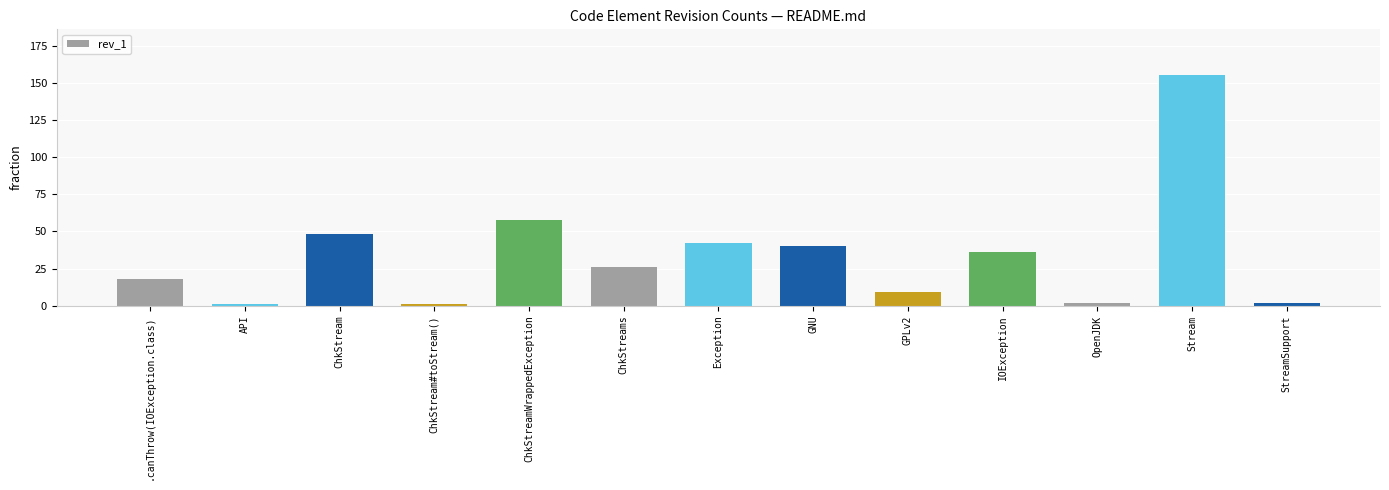

What is the maximum value shown in the chart?

155